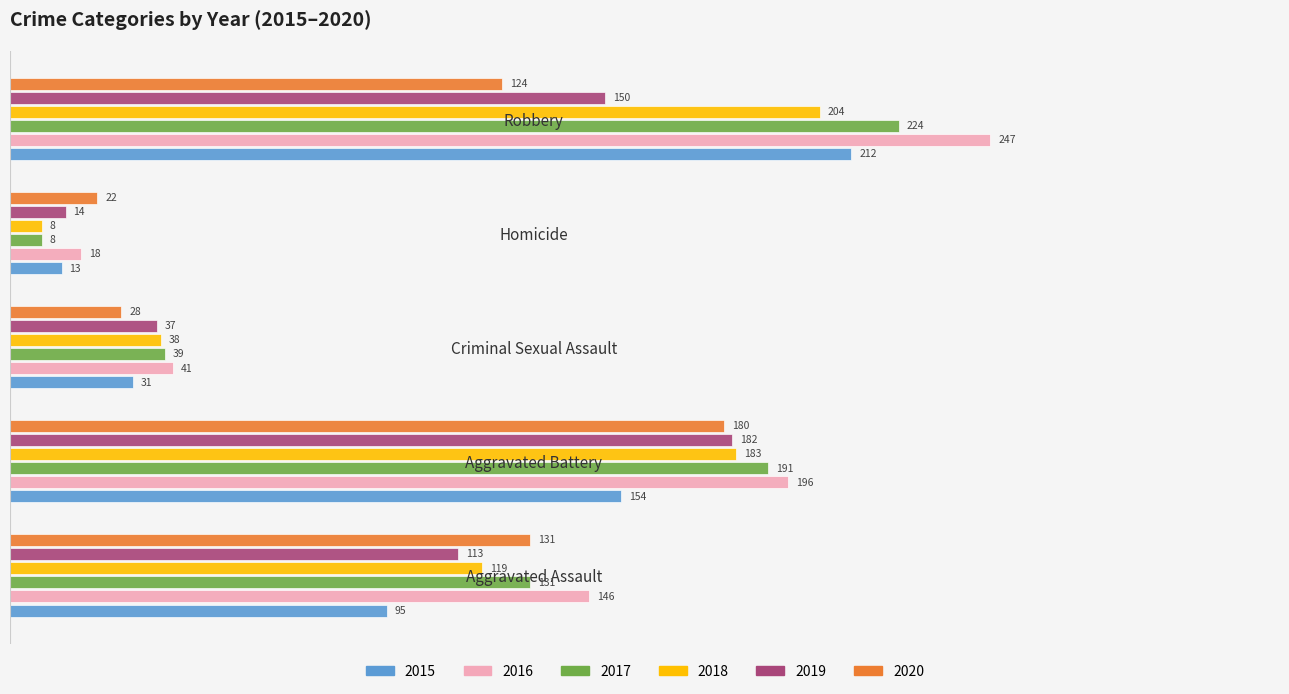

What is the difference between the second highest and second lowest values in the 2016 series?

155